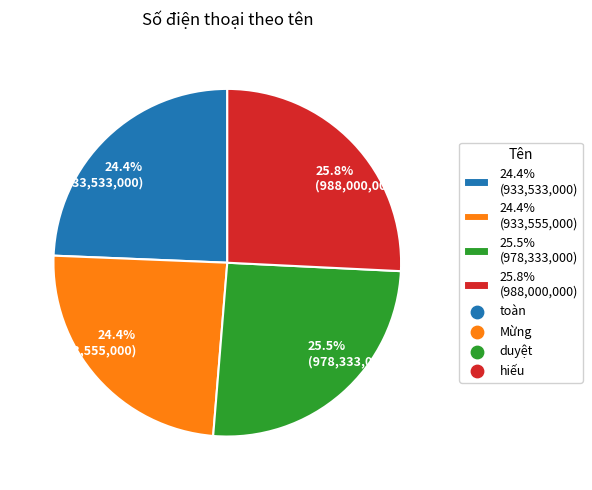

Between 25.5% (978,333,000) and 24.4% (933,555,000), which is larger?

25.5% (978,333,000)